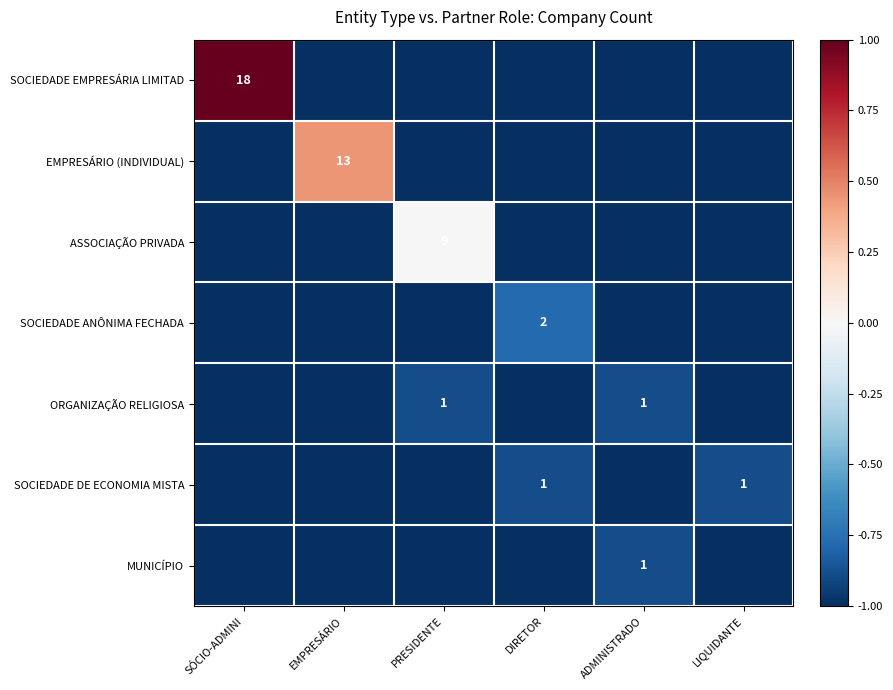

The ORGANIZAÇÃO RELIGIOSA series shows 0 at ADMINISTRADO. True or false?

False